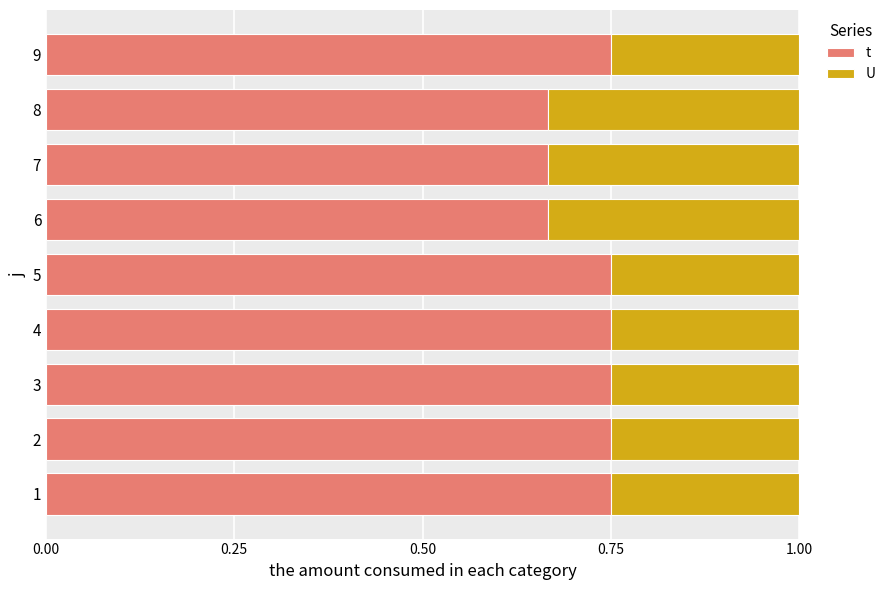

Is it true that t equals 0.3 at 9?

False